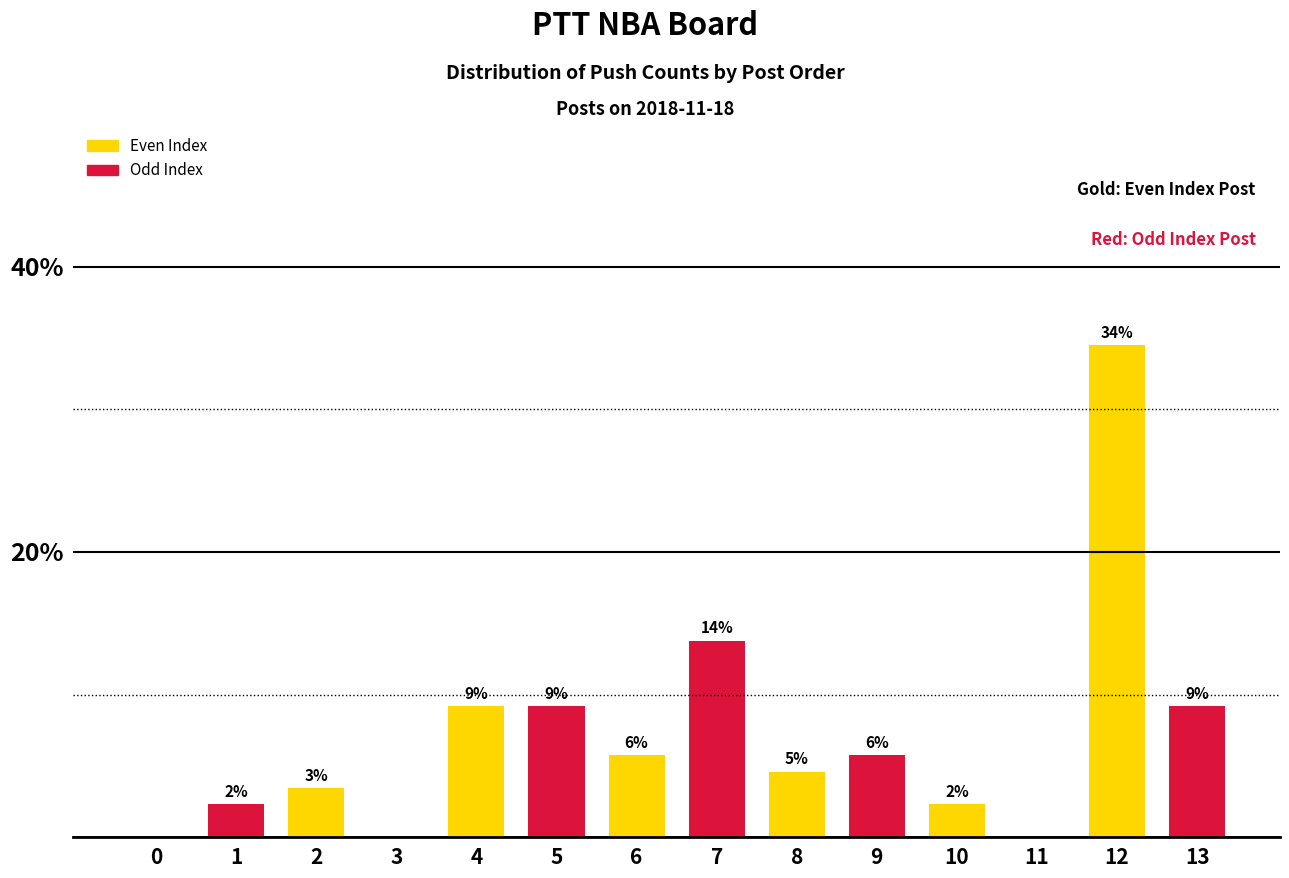

Reading left to right, transcribe all the data shown in this chart.

0.0	2.3	3.4	0.0	9.2	9.2	5.7	13.8	4.6	5.7	2.3	0.0	34.5	9.2